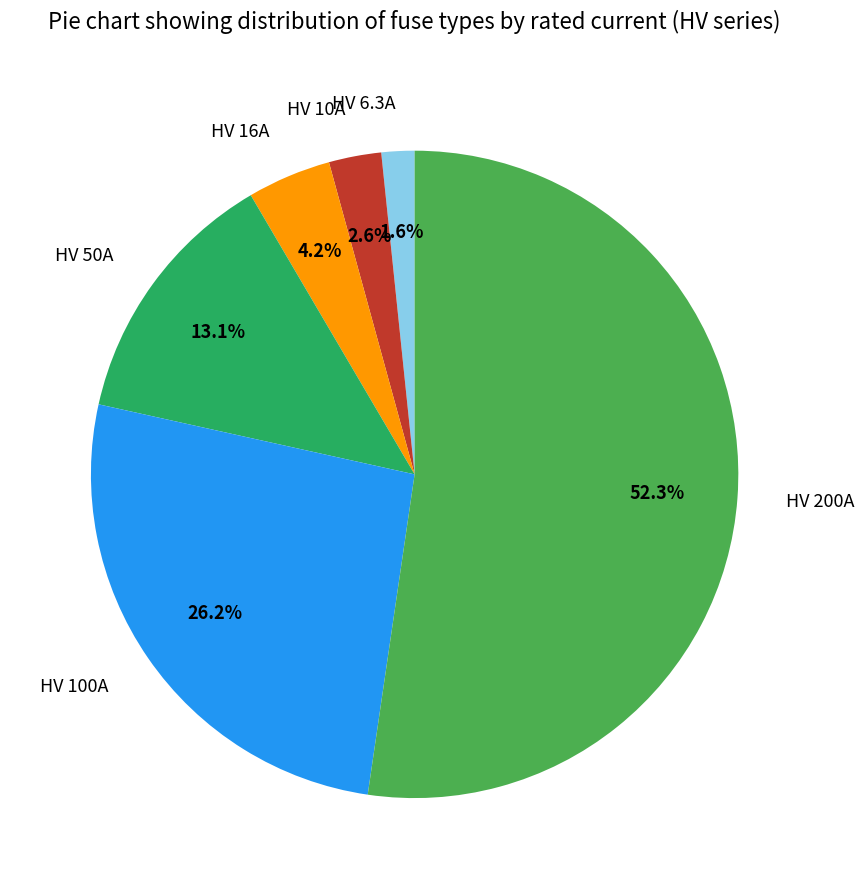

Rank the categories by value from highest to lowest.

HV 200A, HV 100A, HV 50A, HV 16A, HV 10A, HV 6.3A